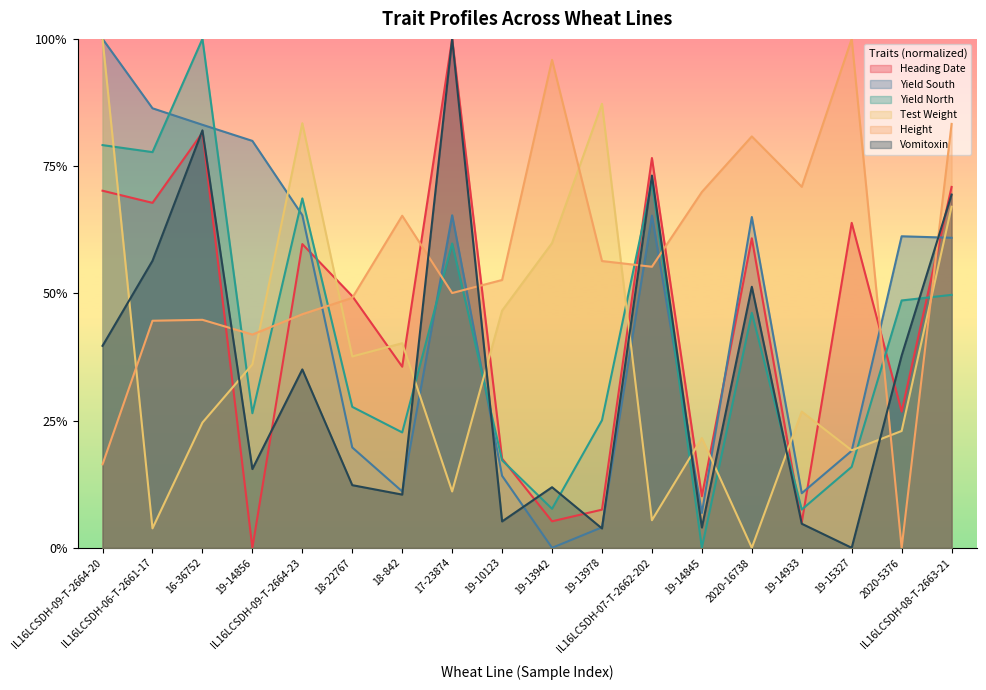

What position from the left is 19-14933?

15